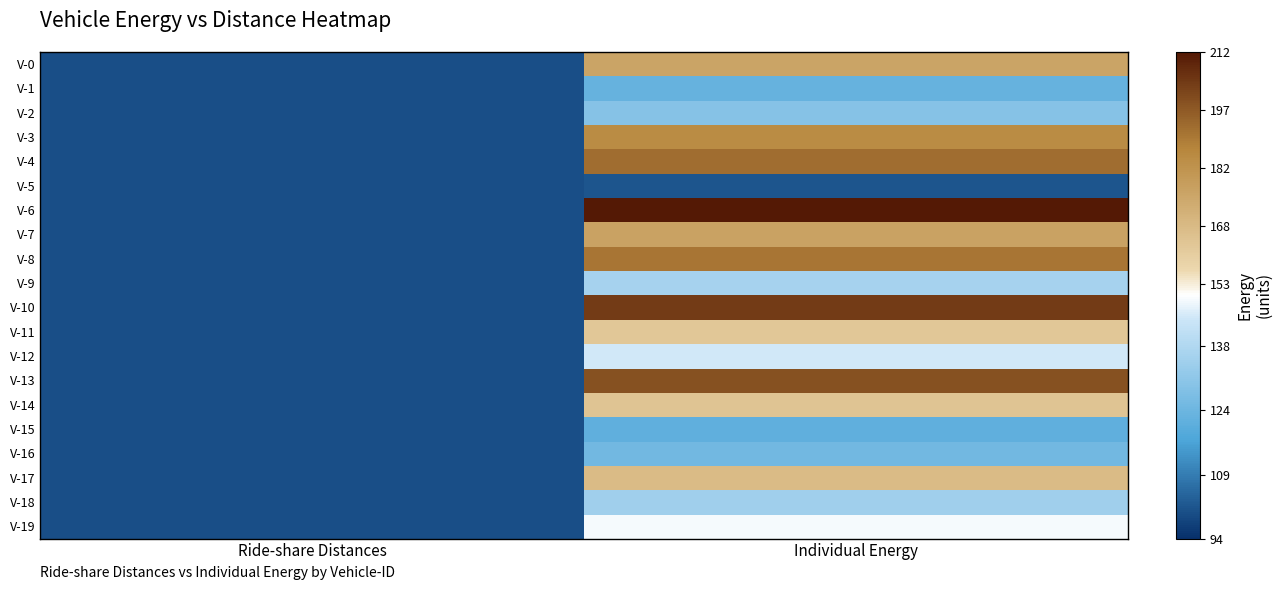

Rank the series by their maximum value, from highest to lowest.

V-6, V-10, V-13, V-4, V-8, V-3, V-7, V-0, V-17, V-14, V-11, V-19, V-12, V-9, V-18, V-2, V-16, V-1, V-15, V-5